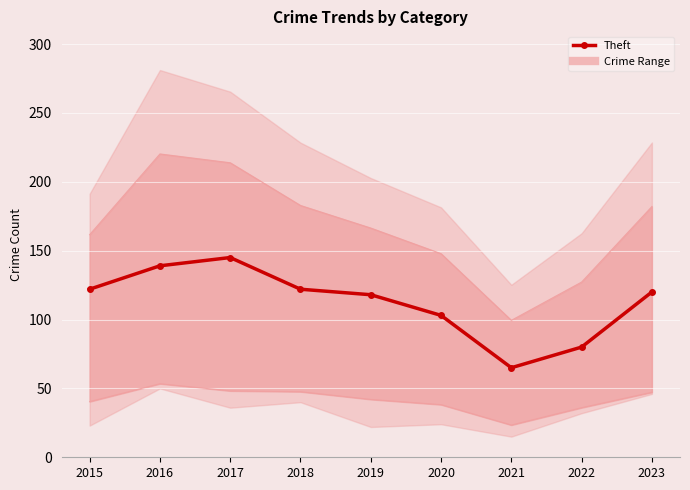

At which label does Theft reach its peak?

2017